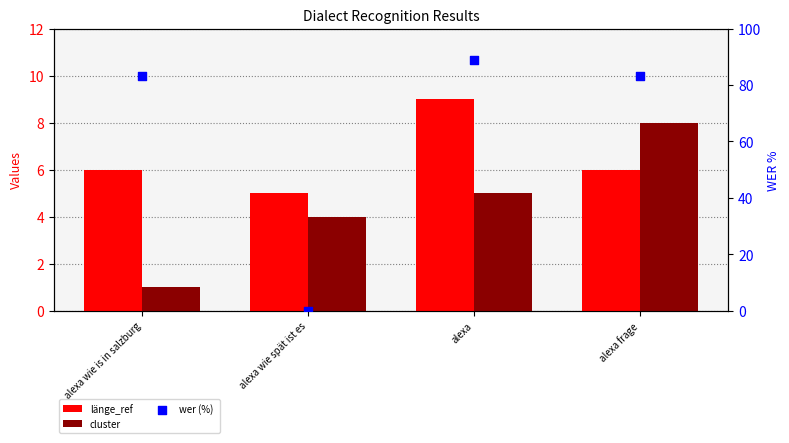

What is the total value across all series at alexa?

102.9